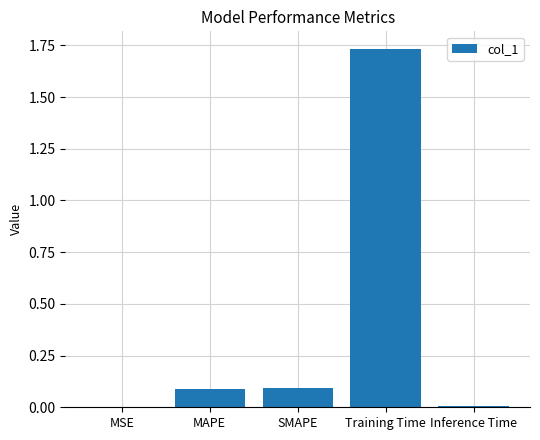

The value at SMAPE is 0.1. True or false?

True